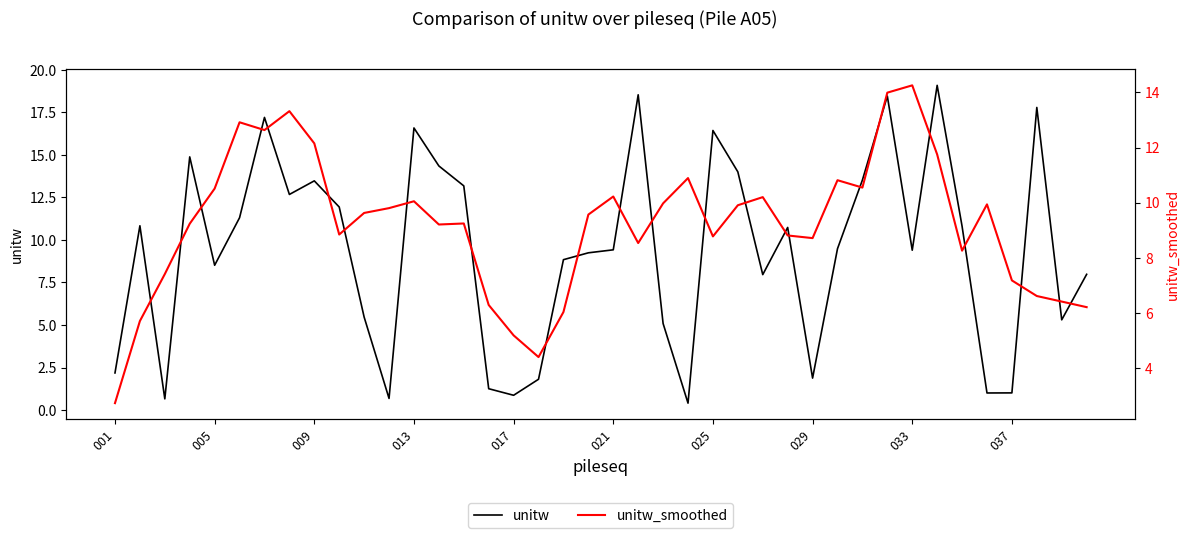

Does the chart have visible grid lines?

No